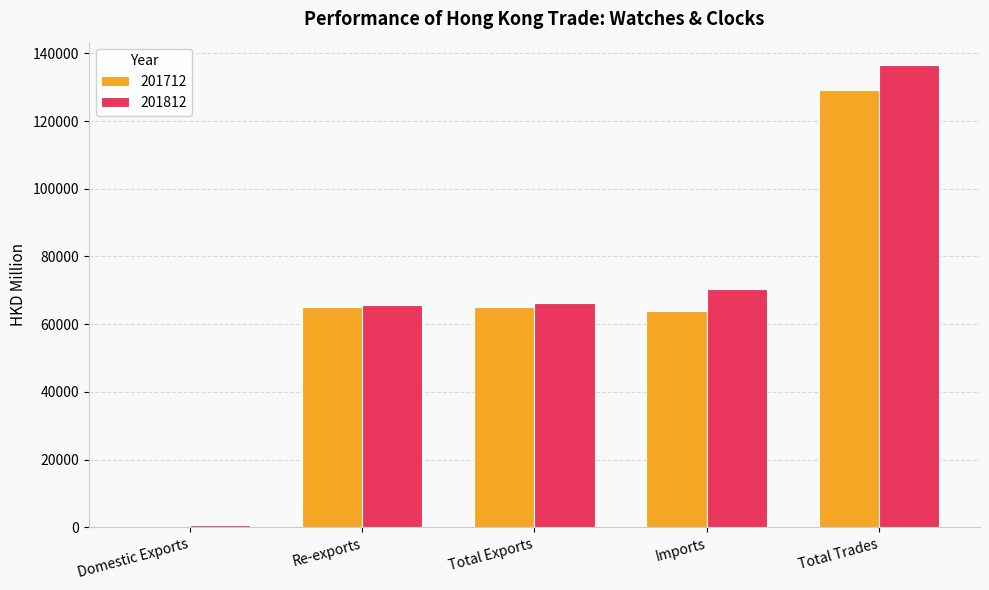

Which series has the largest total across all categories?

201812